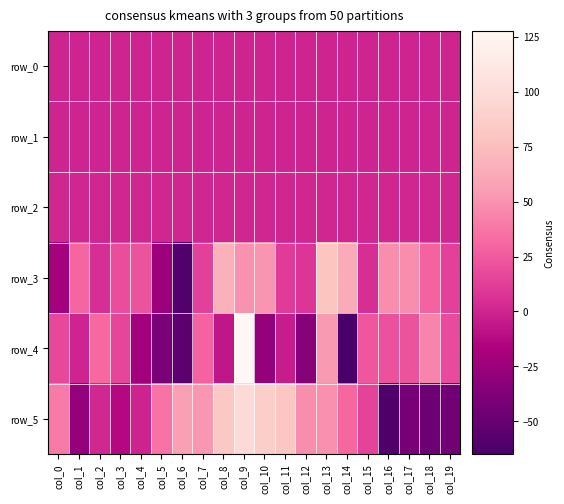

The row_3 series shows -20.4 at col_0. True or false?

True